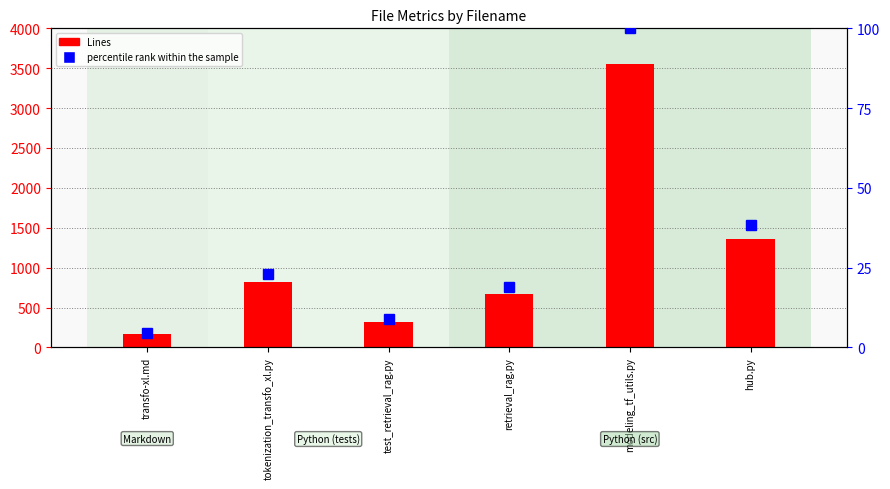

Which series changed the most between tokenization_transfo_xl.py and modeling_tf_utils.py?

Lines